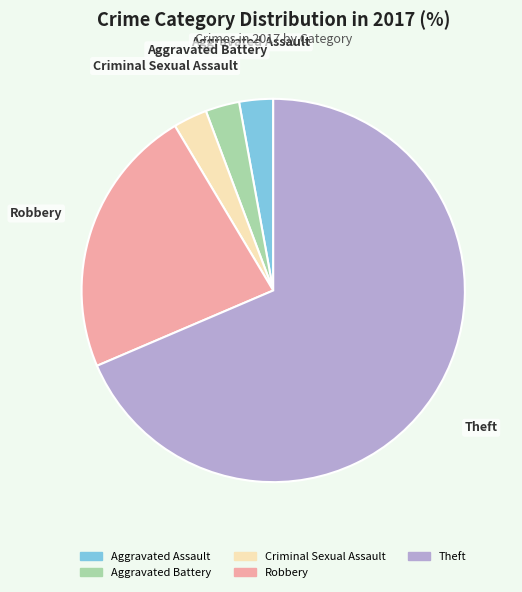

What is the largest slice in the pie chart?

Theft